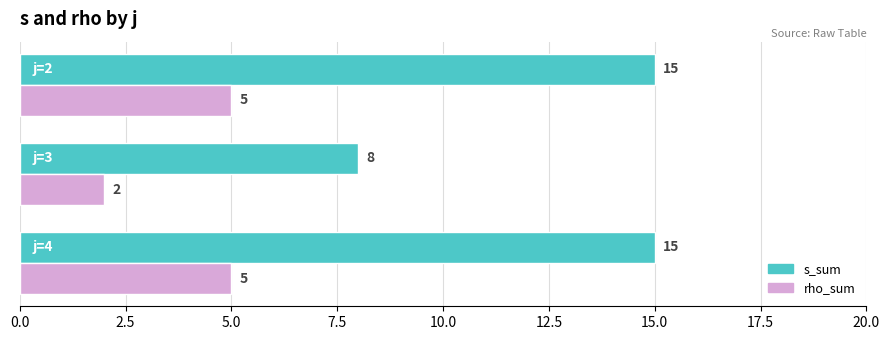

Rank the series by their average value, from highest to lowest.

s_sum, rho_sum